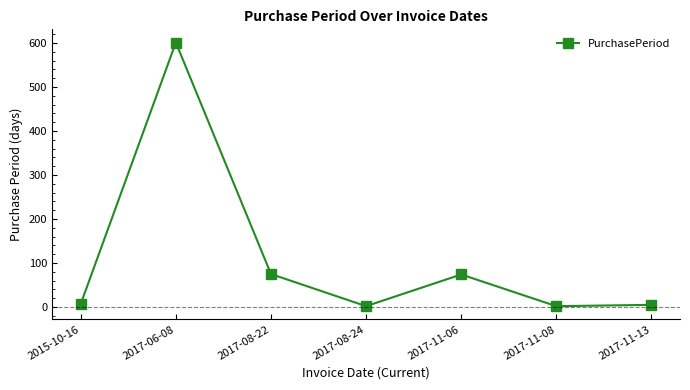

What is the label of the 5th point from the left?

2017-11-06